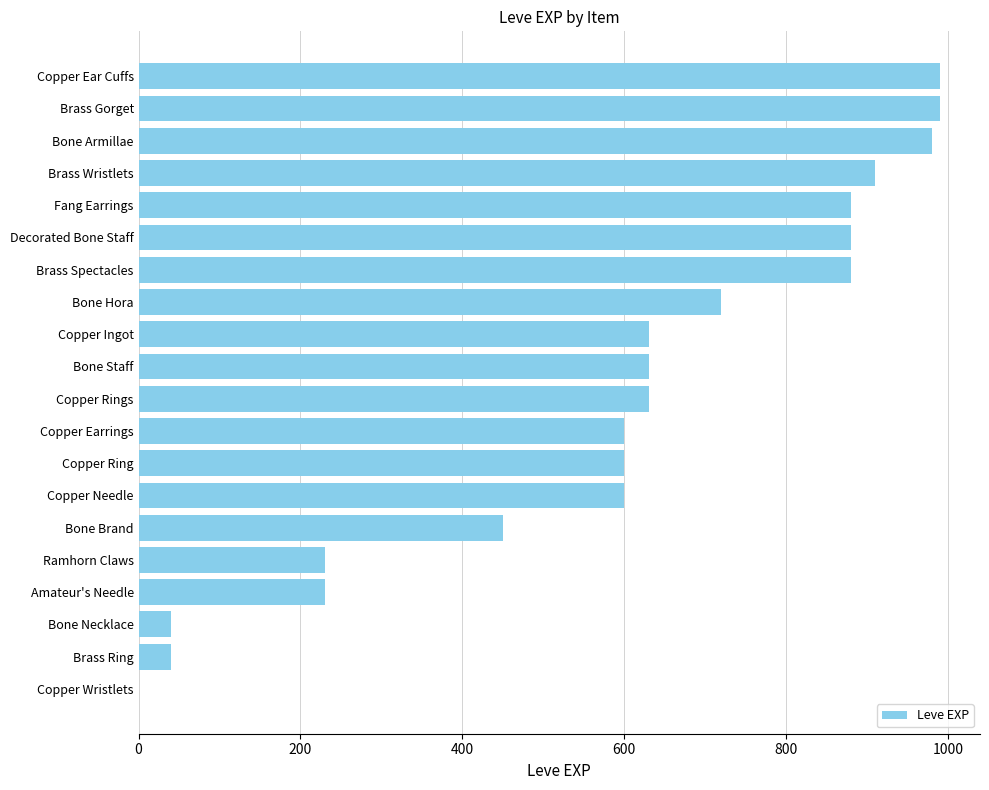

How many categories are shown in the chart?

20